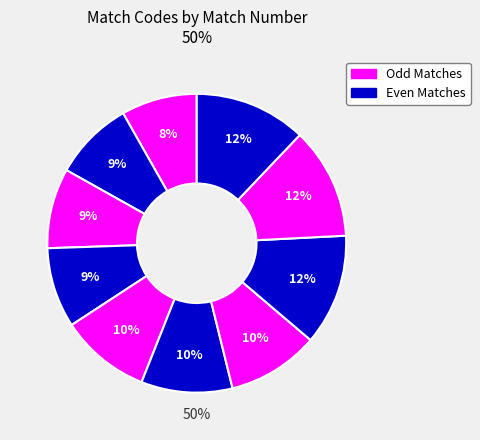

What portion of the pie excludes 22?

90.1%